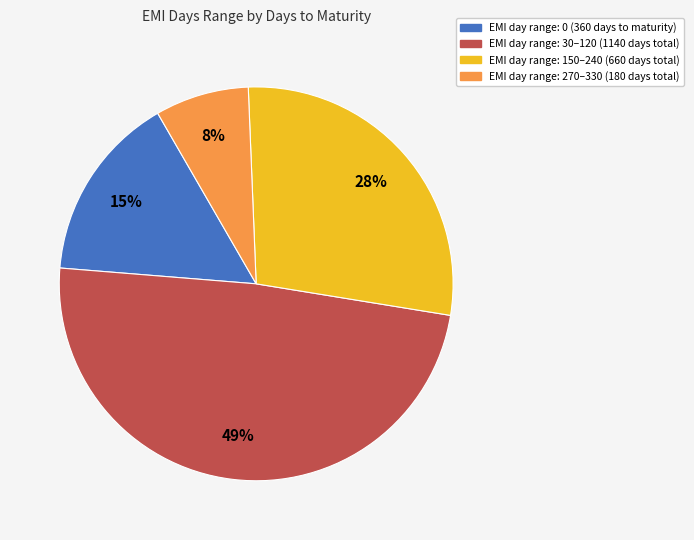

Is there any slice that represents more than half of the pie?

No